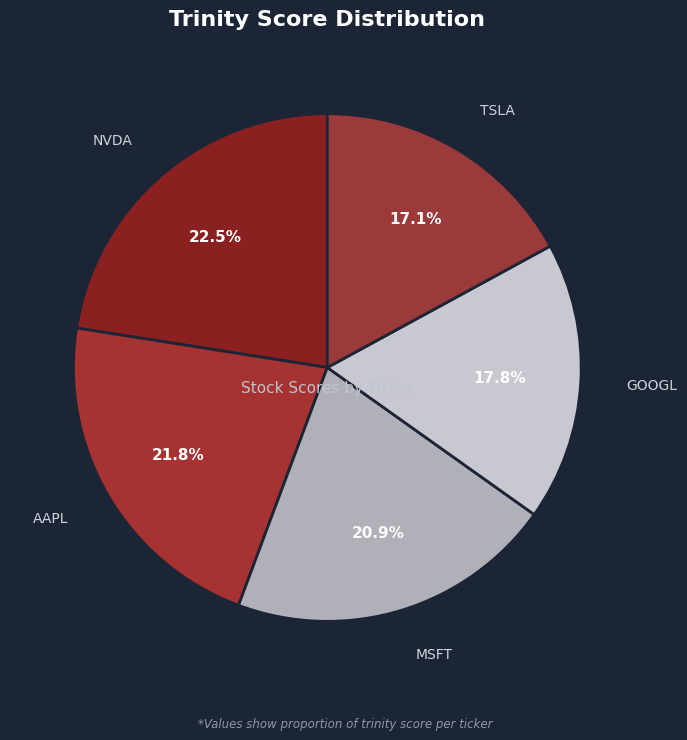

Which has a higher value, AAPL or TSLA?

AAPL